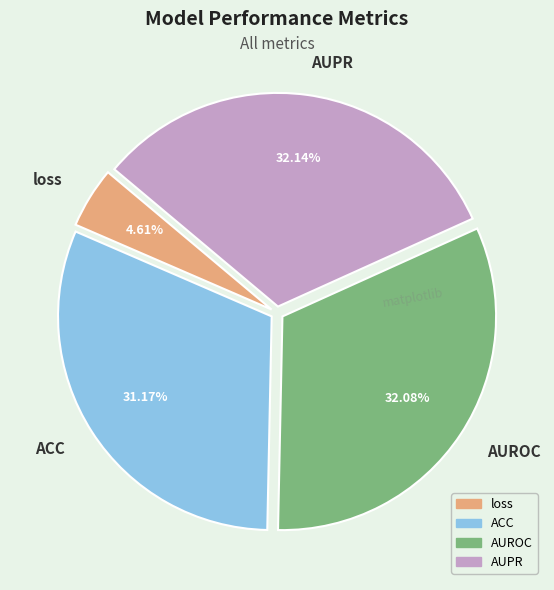

Is it true that AUPR is 24% of the pie?

False